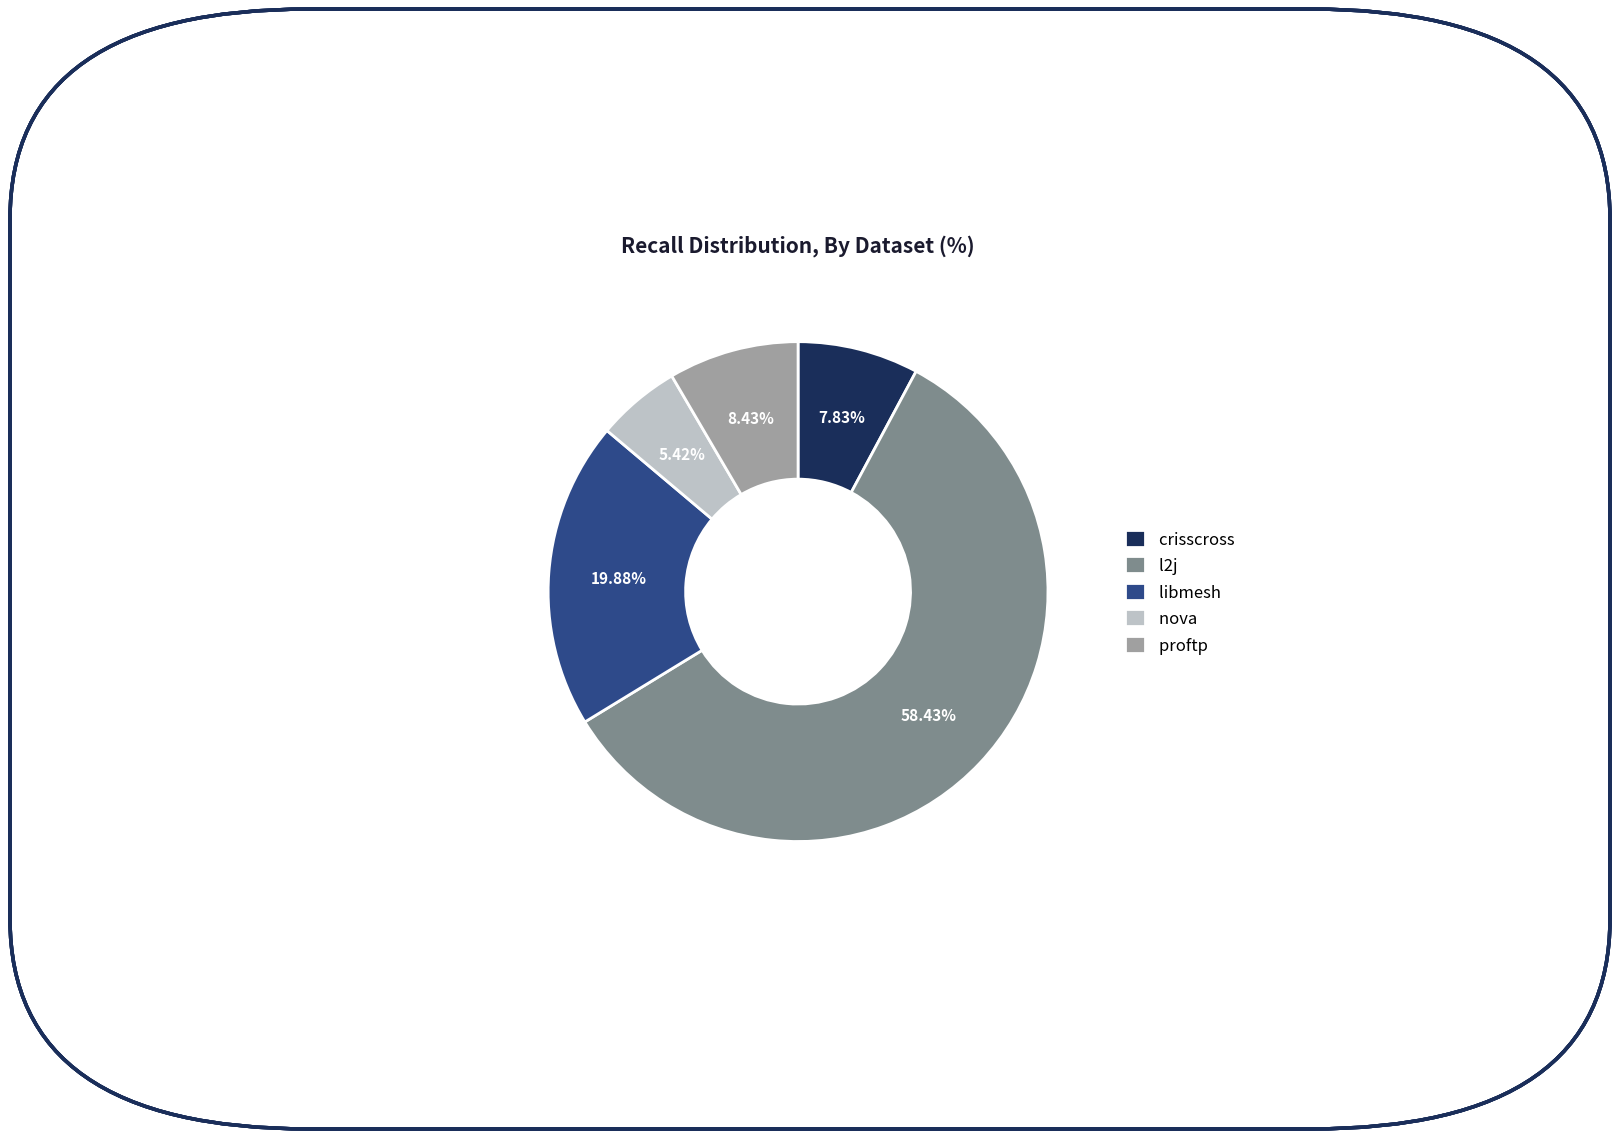

What is the ratio of the value at crisscross to the value at nova?

1.4